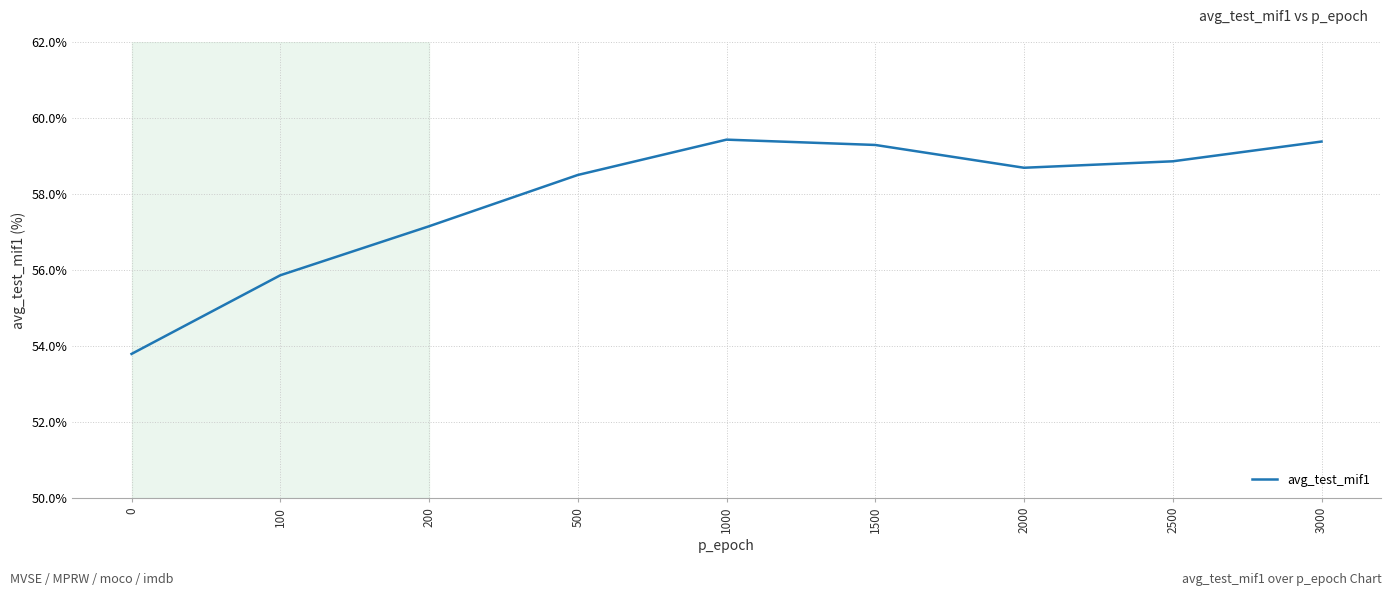

True or false: the data shows 106.4 at 1000.

False